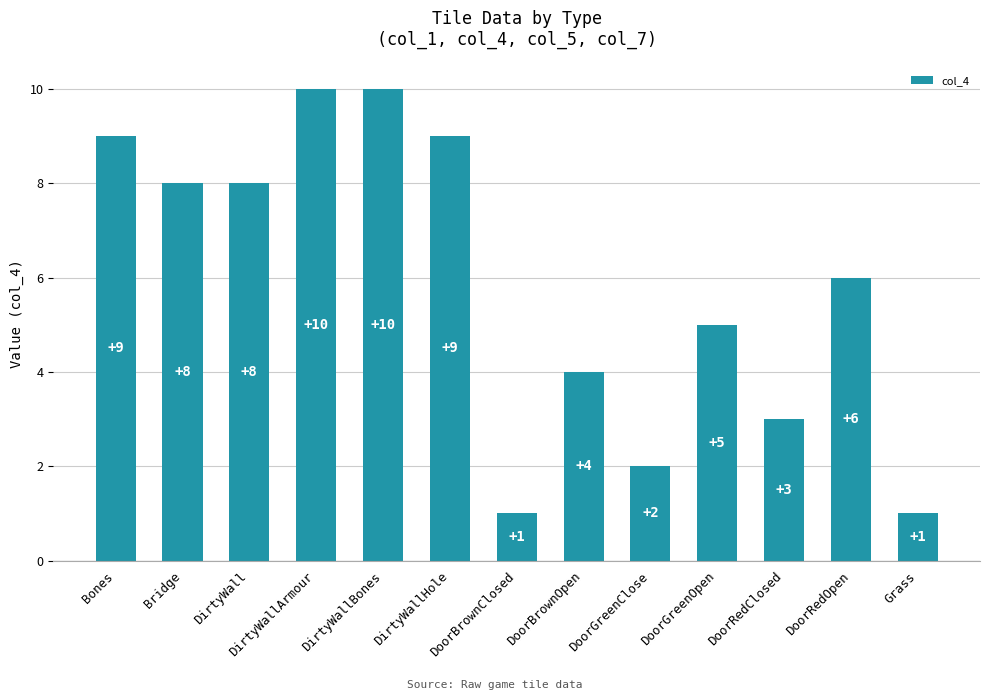

The chart shows a value of 1 at Grass. True or false?

True